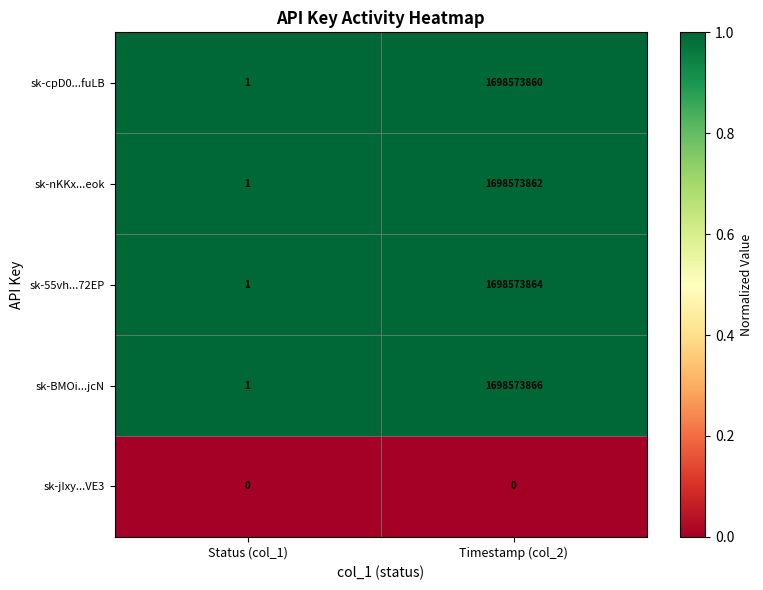

What is the total value across all series at Timestamp (col_2)?

6794295452